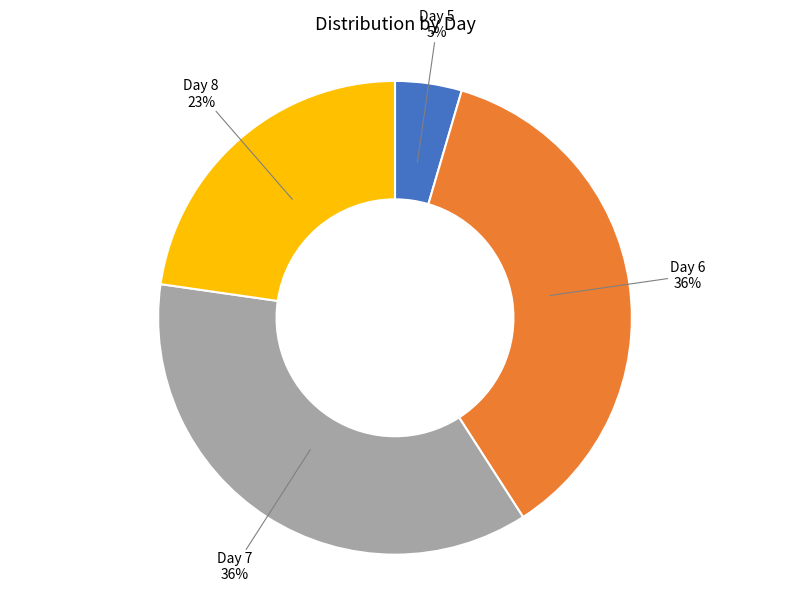

To the nearest percent, what percentage of the pie is Day 7?

36%